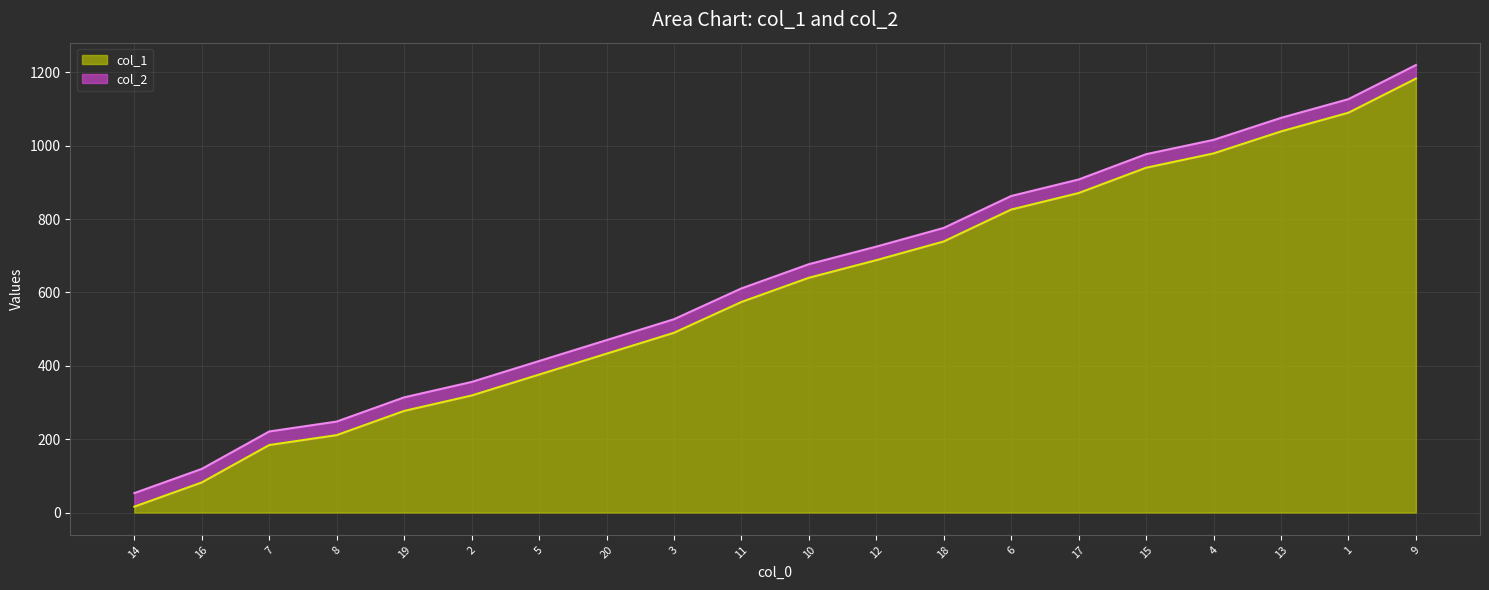

The value of col_1 at 19 is 277. True or false?

True